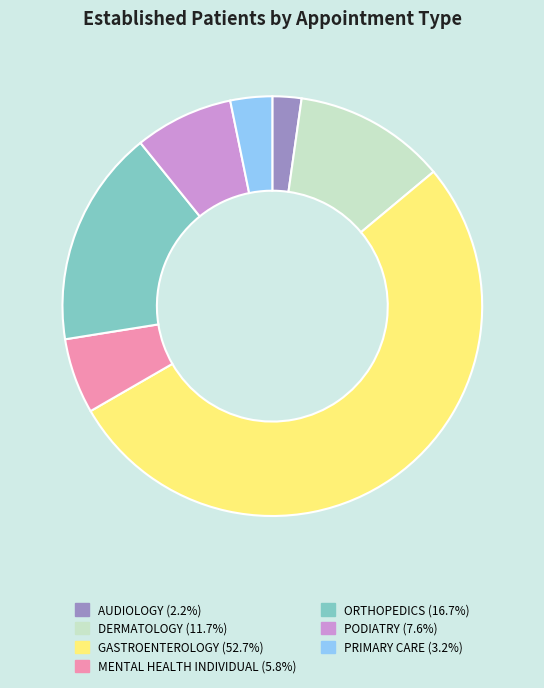

How many segments does this pie chart have?

7